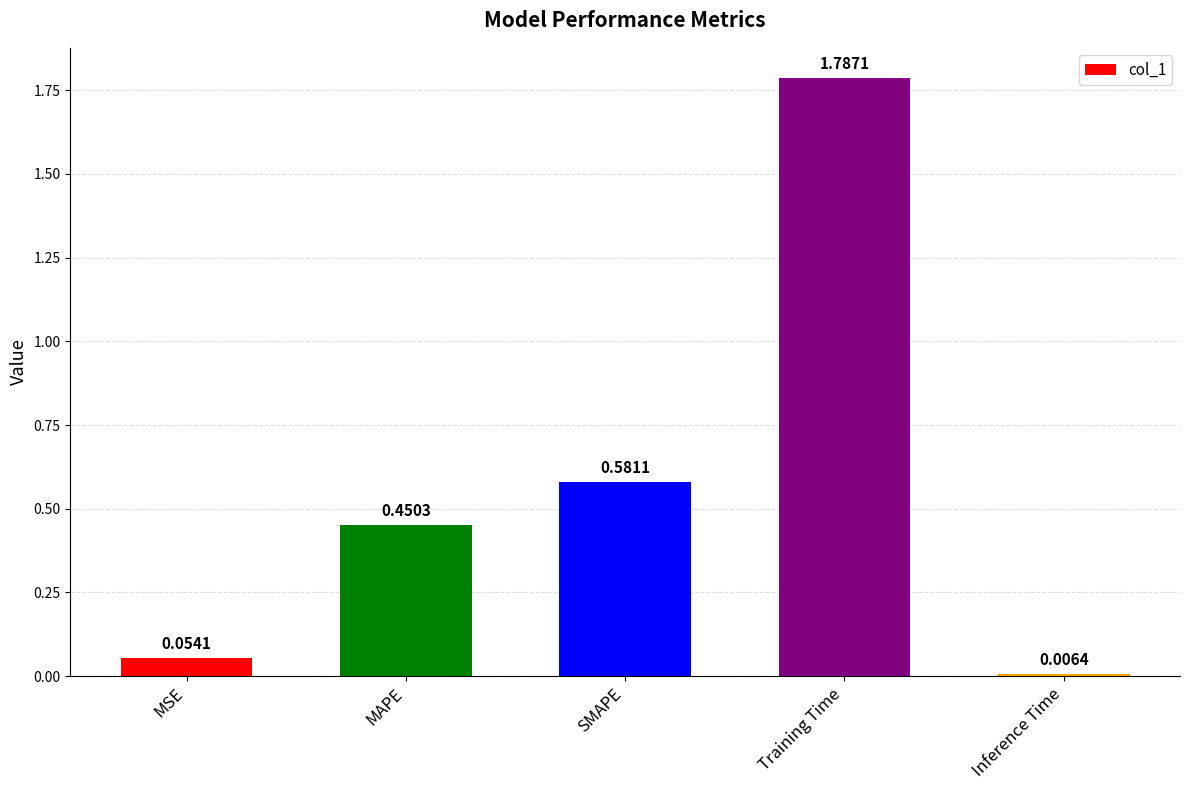

Approximately how many times larger is the value at SMAPE compared to Training Time?

0.3